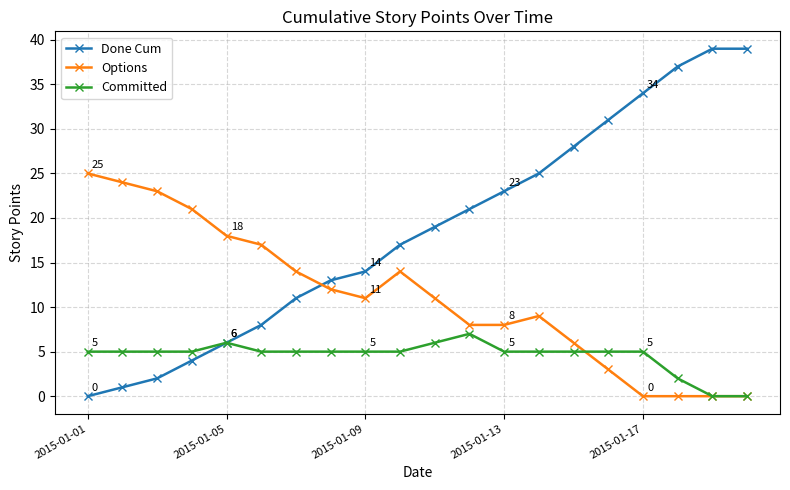

Which series ends up on top after the final intersection of Options and Done Cum?

Done Cum